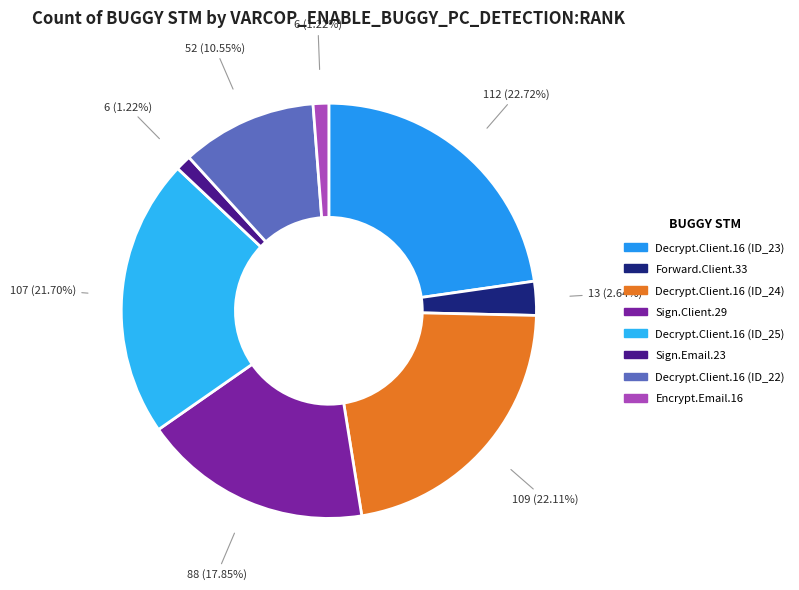

Count the number of slices in the pie.

8